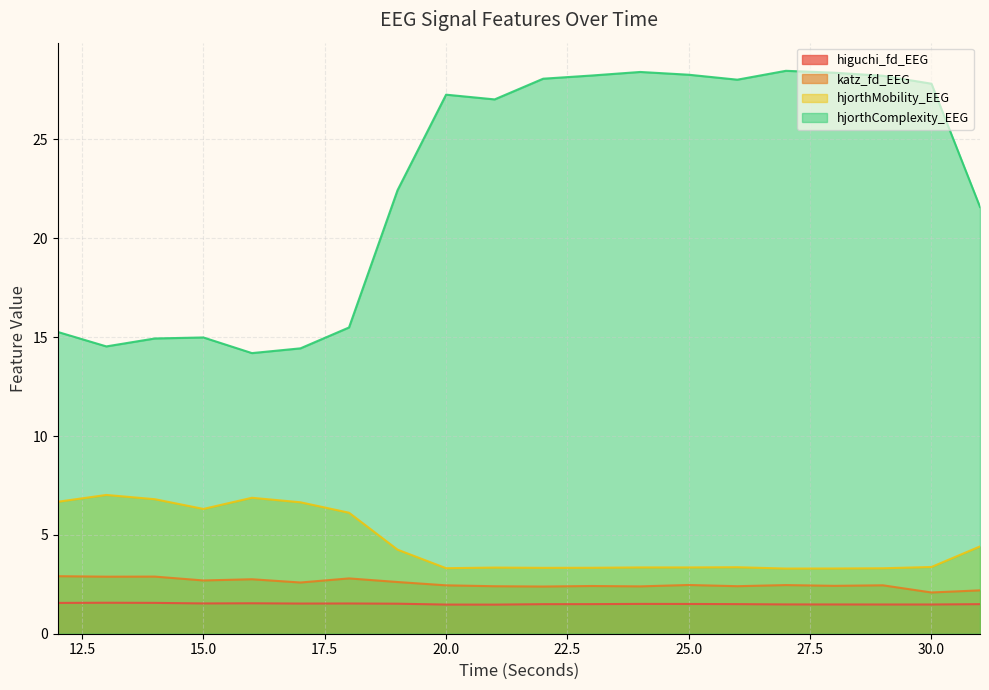

Where is the first local minimum for hjorthComplexity_EEG?

13